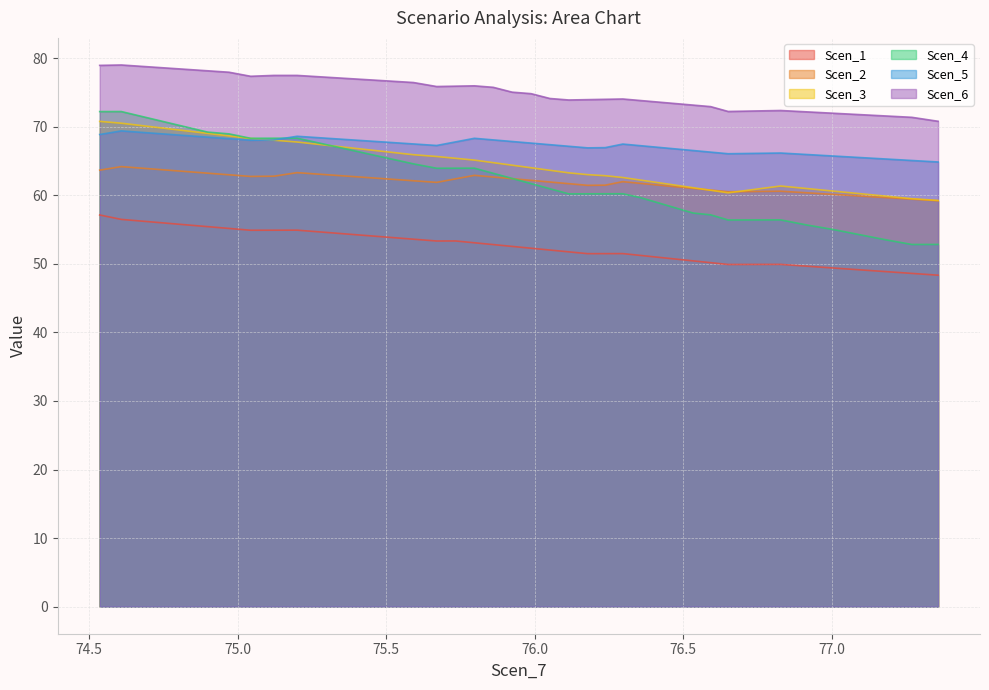

The value of Scen_3 at 76.11457659029882 is 63.3. True or false?

True